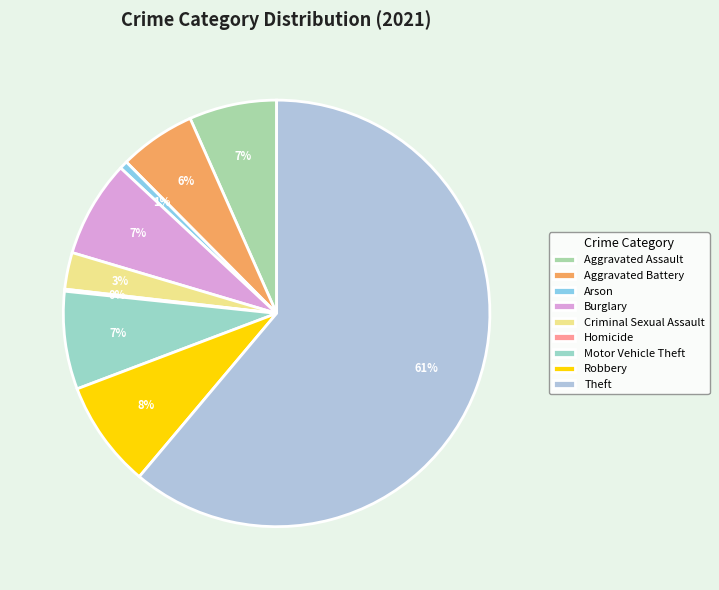

Combined, what portion of the pie is Homicide and Motor Vehicle Theft?

7.6%